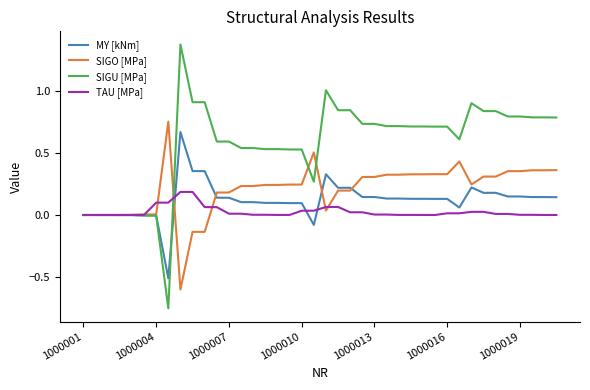

What is the greatest value displayed?

1.4